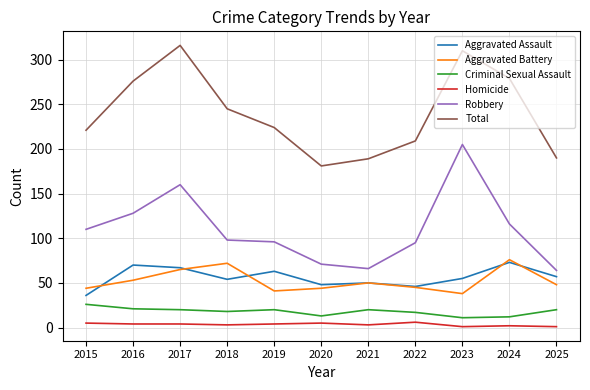

True or false: Aggravated Assault has a value of 98 at 2017.

False